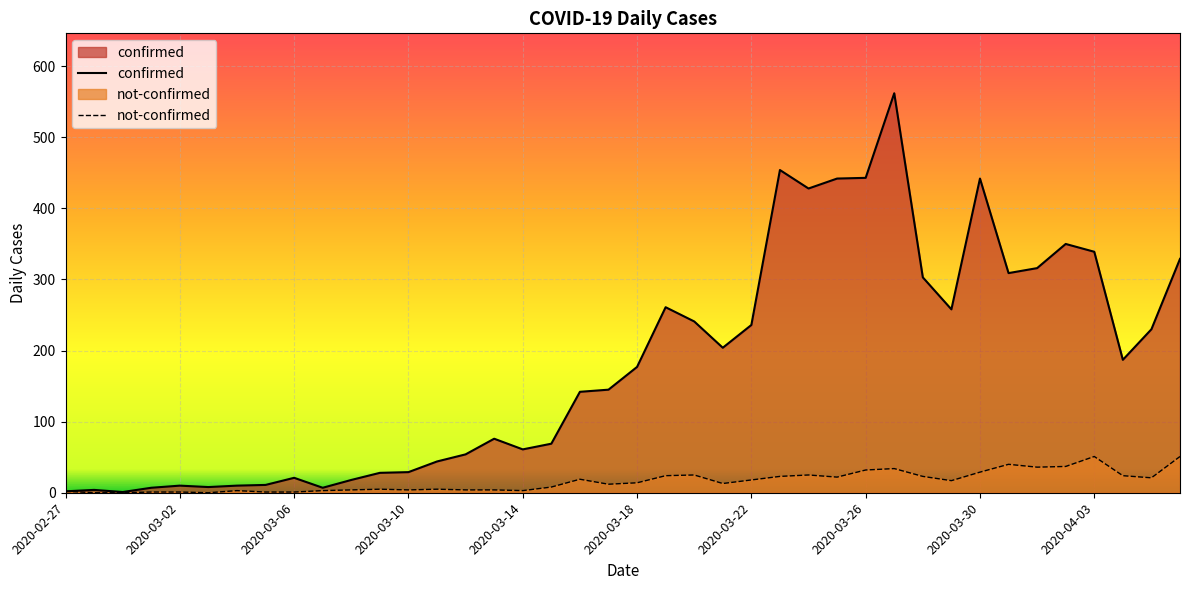

What is the highest value of the not-confirmed series?

51